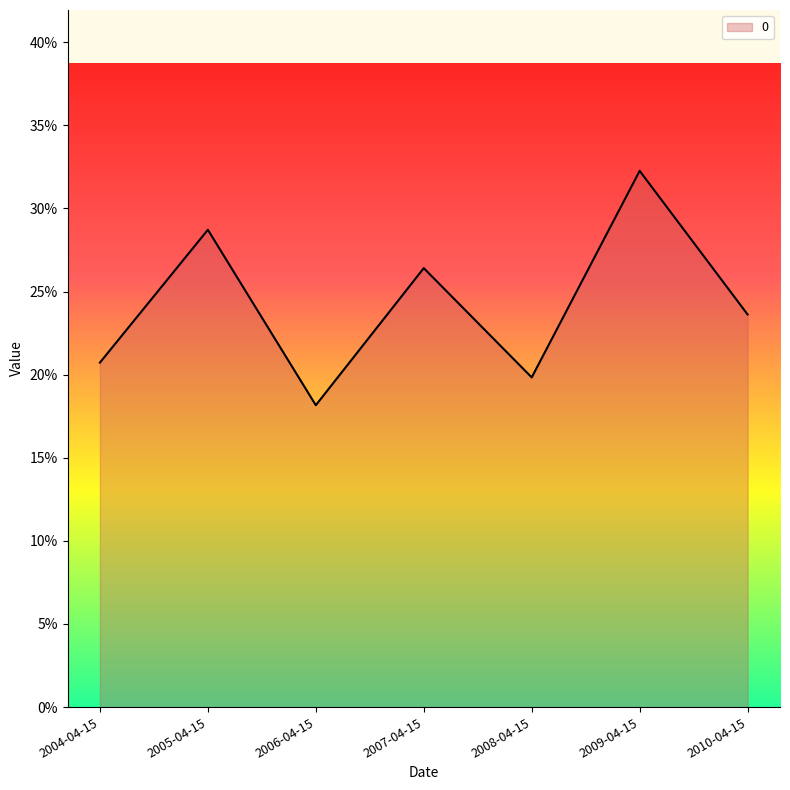

Where is the first local maximum?

2005-04-15